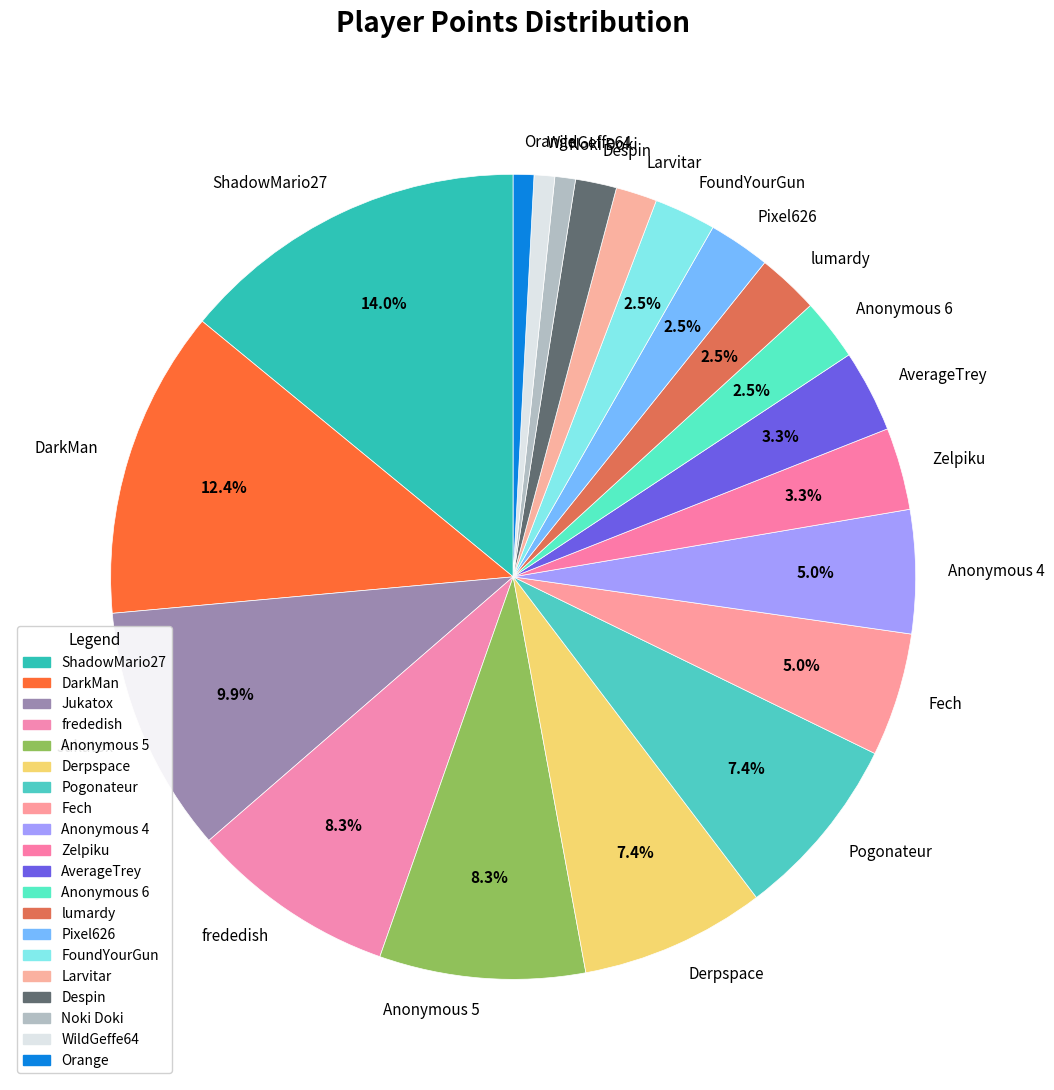

Which category has the biggest portion of the pie?

ShadowMario27